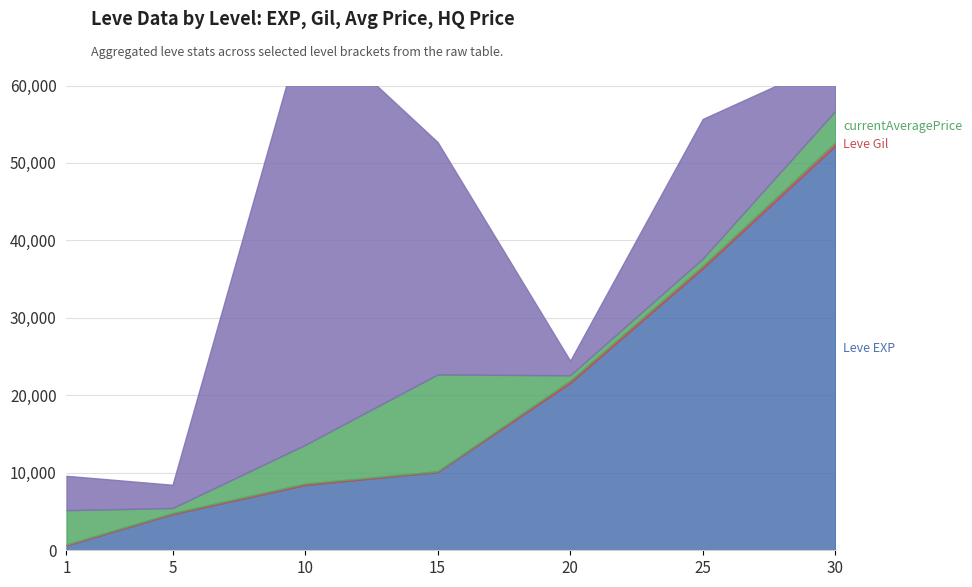

Which has a higher value, 5 or 20?

20